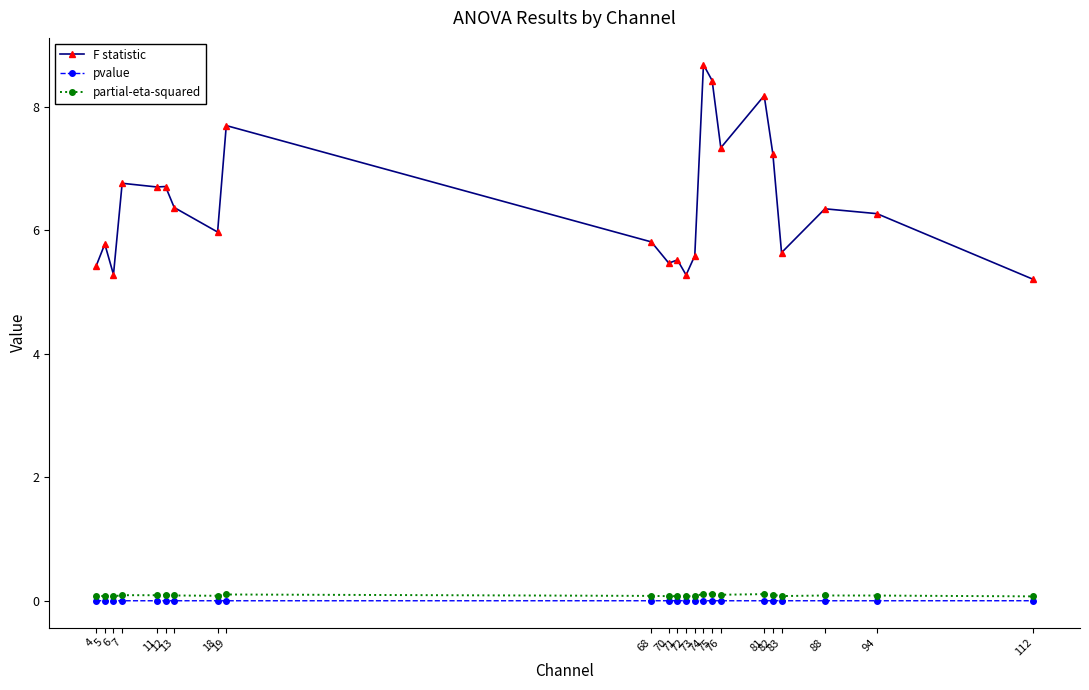

What is the sum of the F statistic values at 5 and 73?

11.4